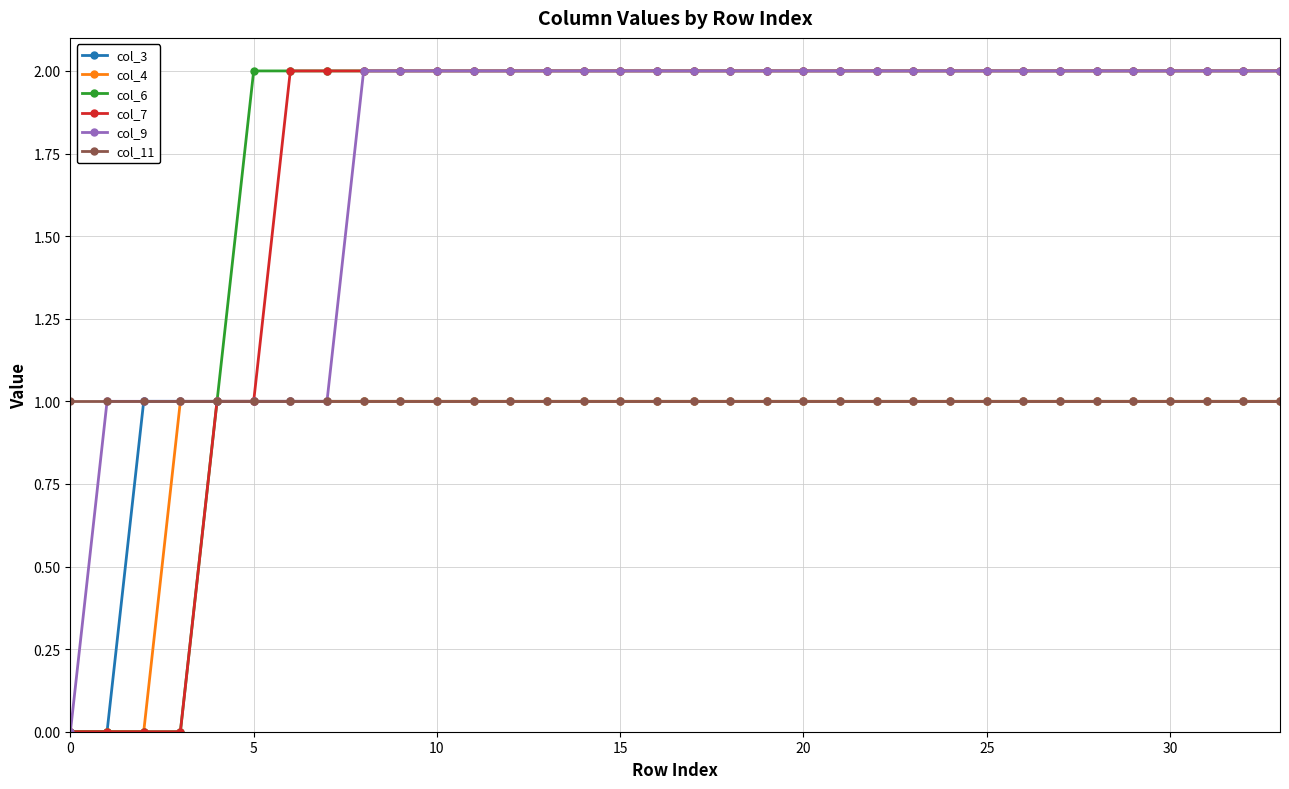

What is the value of the col_4 point at the 9th from the left?

1